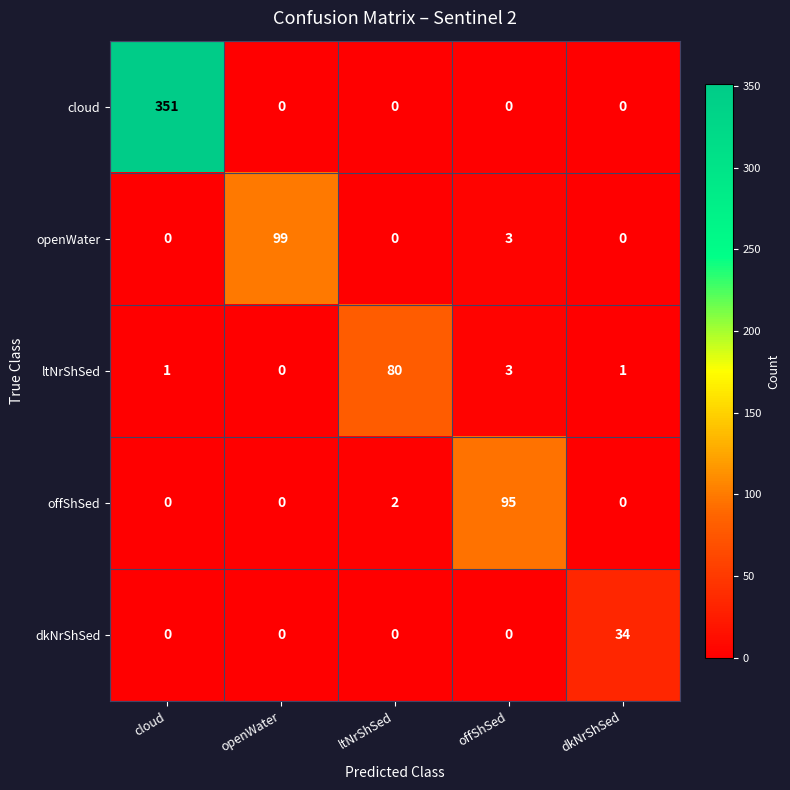

What is the difference between the maximum and second lowest values in the cloud series?

351